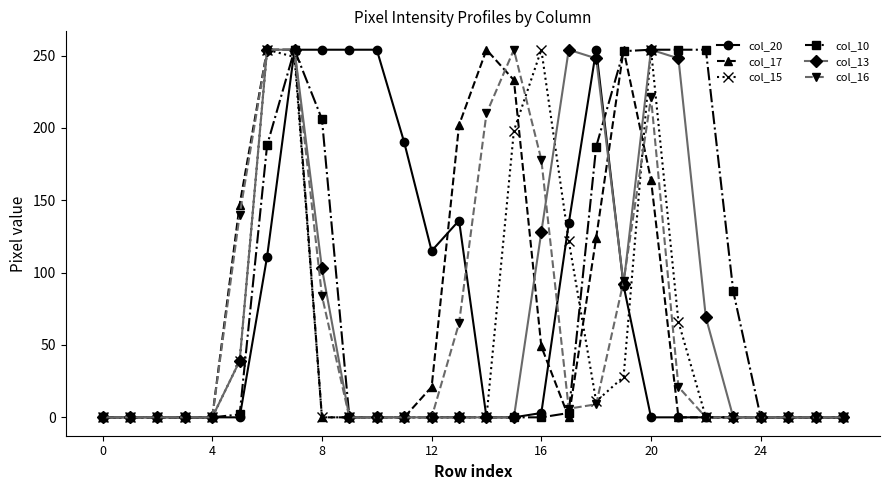

What is the maximum value shown in the chart?

254